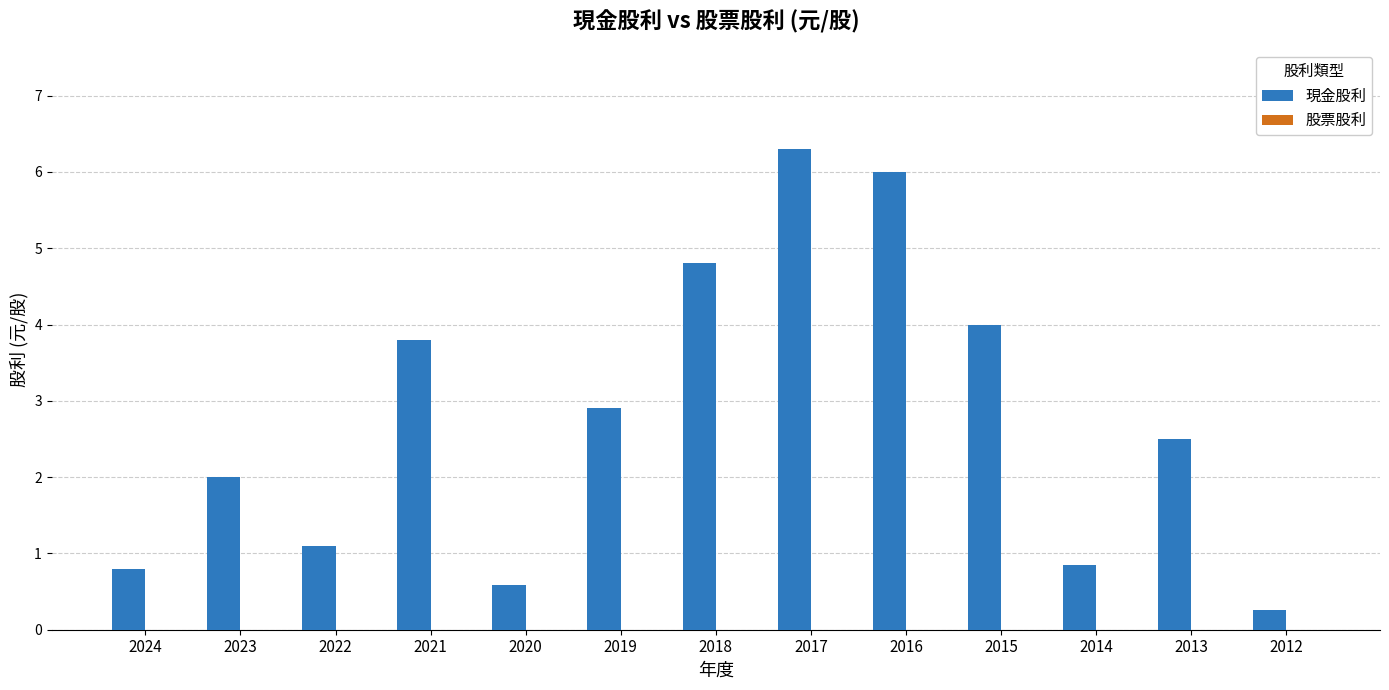

Which has a higher value, 2024 or 2015?

2015